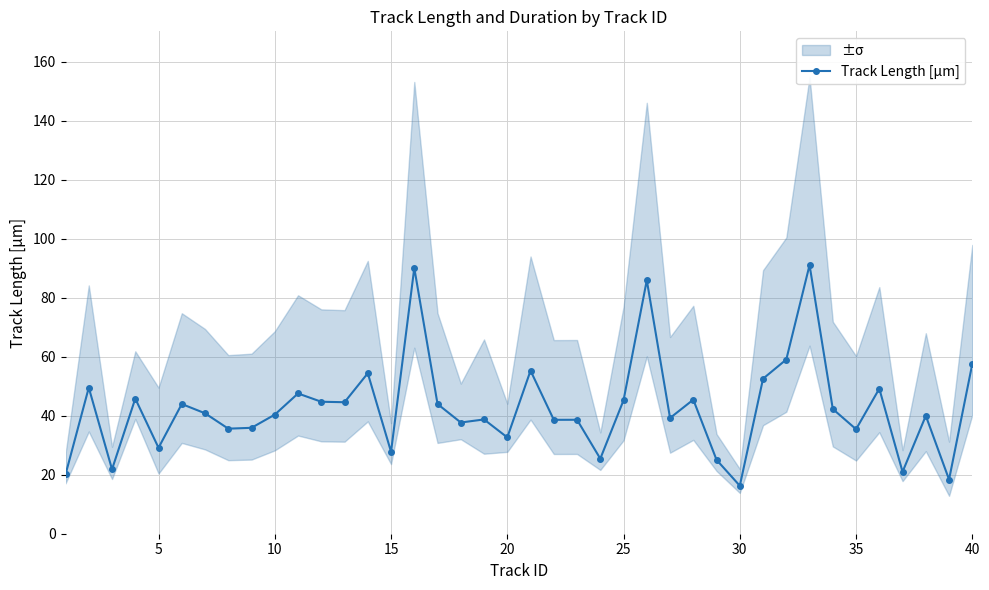

What is the value of the 13th point from the left?

44.6